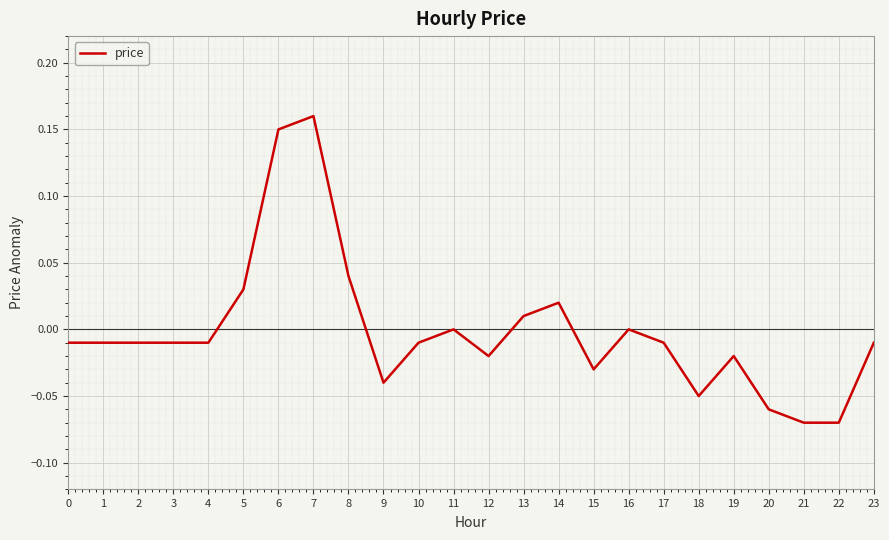

True or false: there are more than 1 points higher than both neighbors.

True